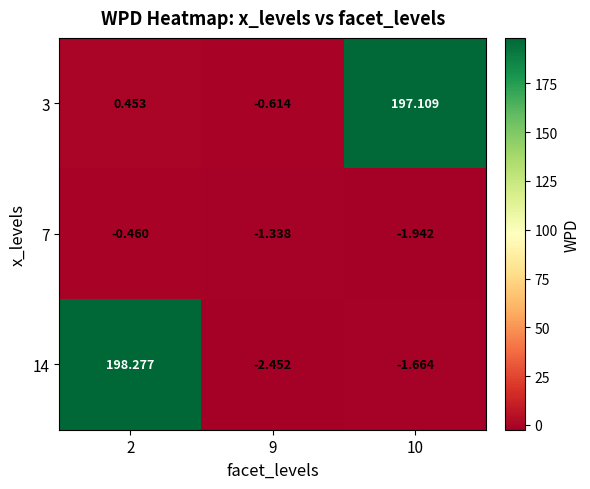

How many values in 14 are below zero?

2